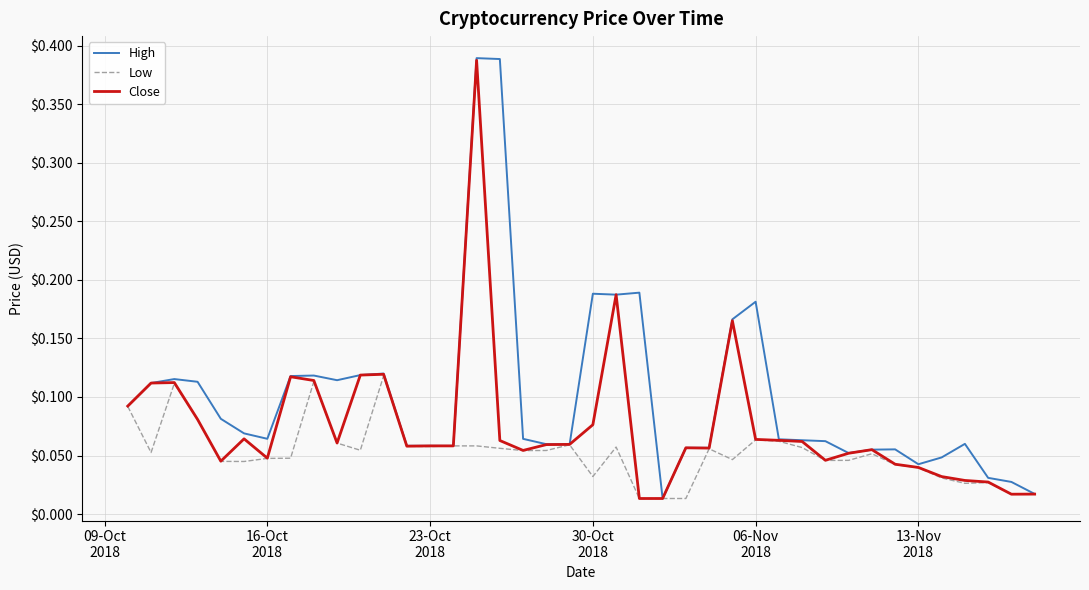

Which series has the largest total across all categories?

High